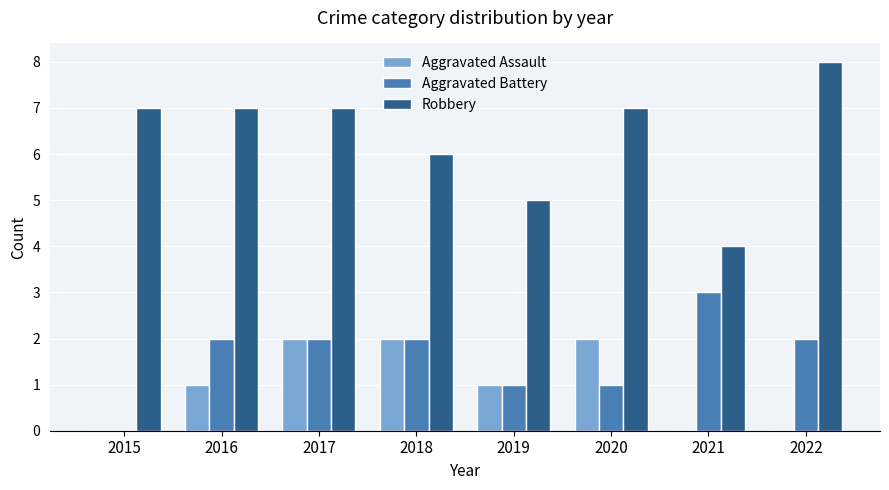

Reading left to right, transcribe all the data shown in this chart.

Aggravated Assault: 0	1	2	2	1	2	0	0
Aggravated Battery: 0	2	2	2	1	1	3	2
Robbery: 7	7	7	6	5	7	4	8